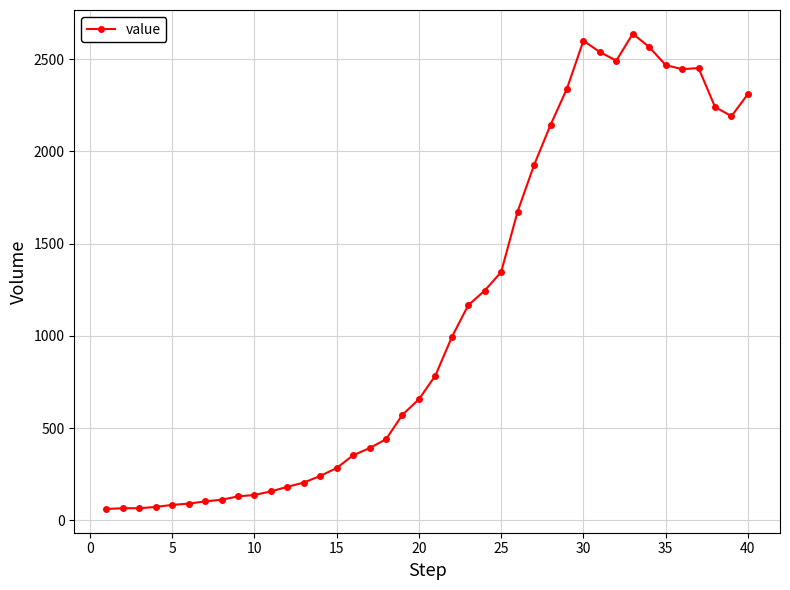

What is the sum of all values?

44951